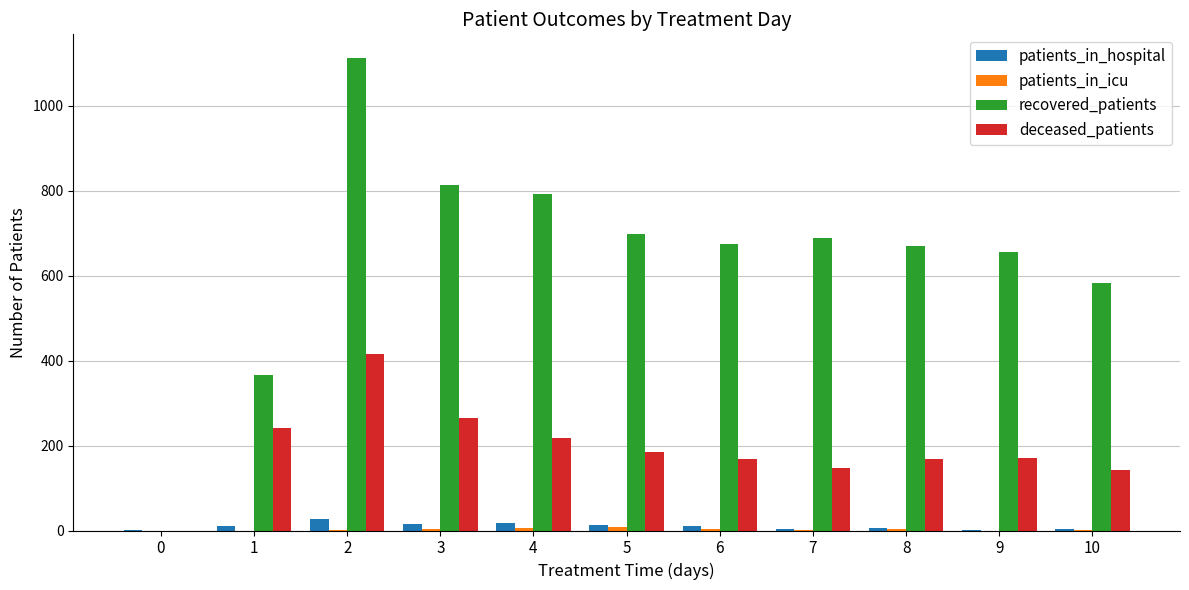

Does the chart contain stacked bars?

No